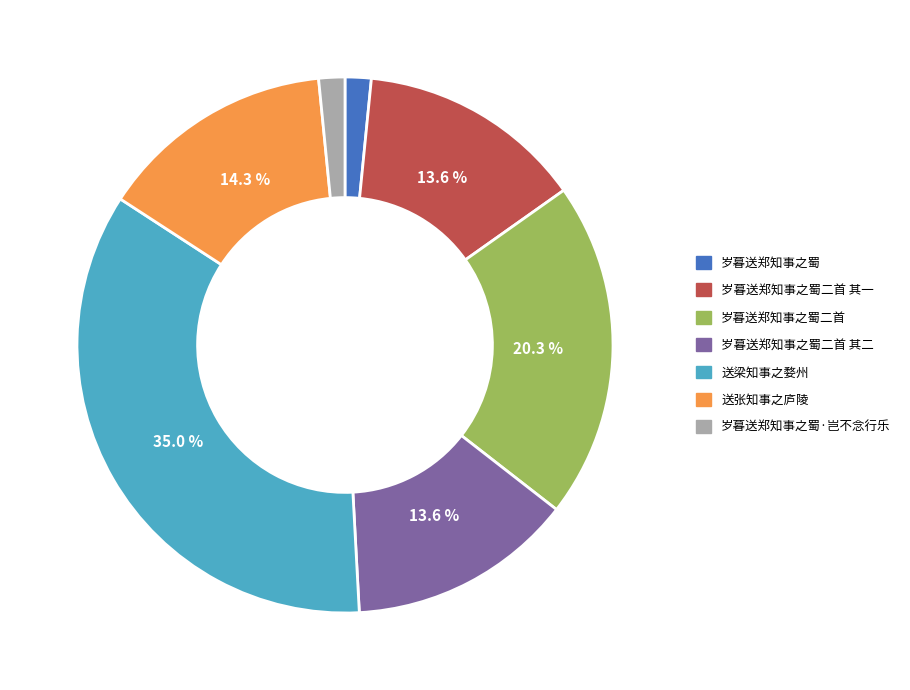

Does any single category account for the majority?

No